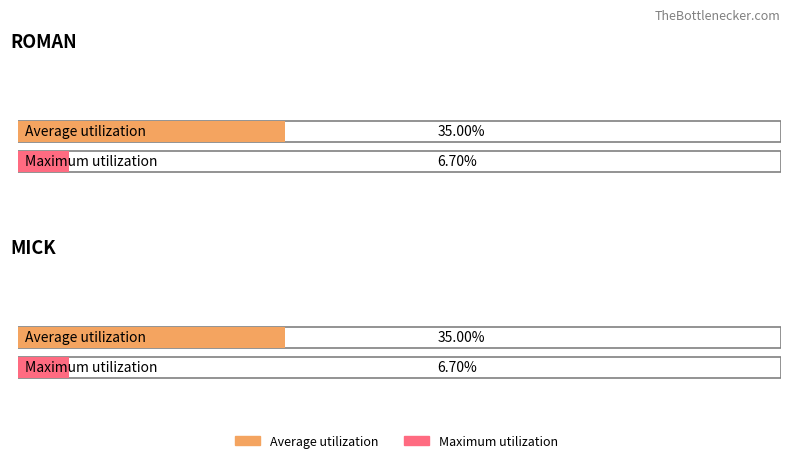

What is the value of the Average utilization bar at the 1st from the left?

0.3